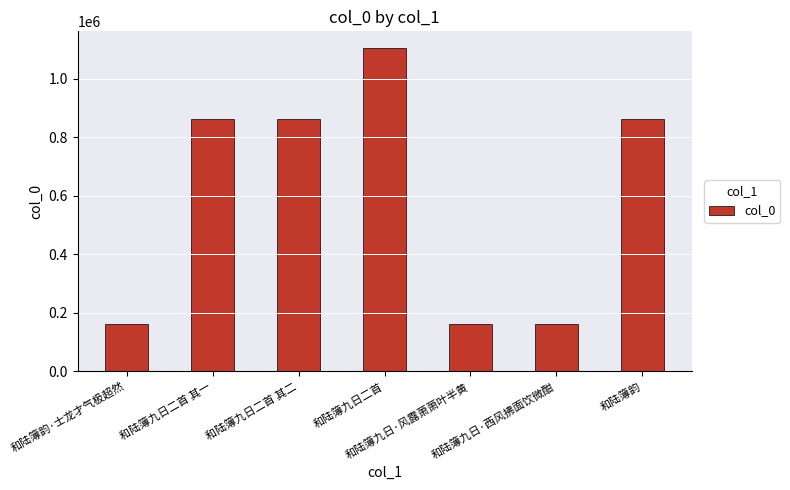

What is the difference between the second highest and minimum values?

700536